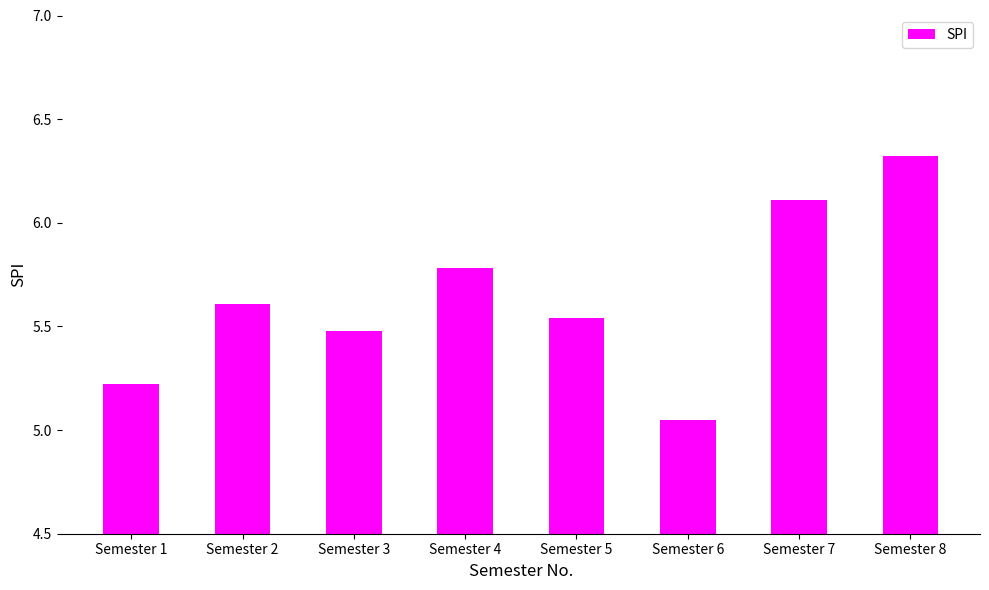

Is it true that the value at Semester 1 is 5.2?

True